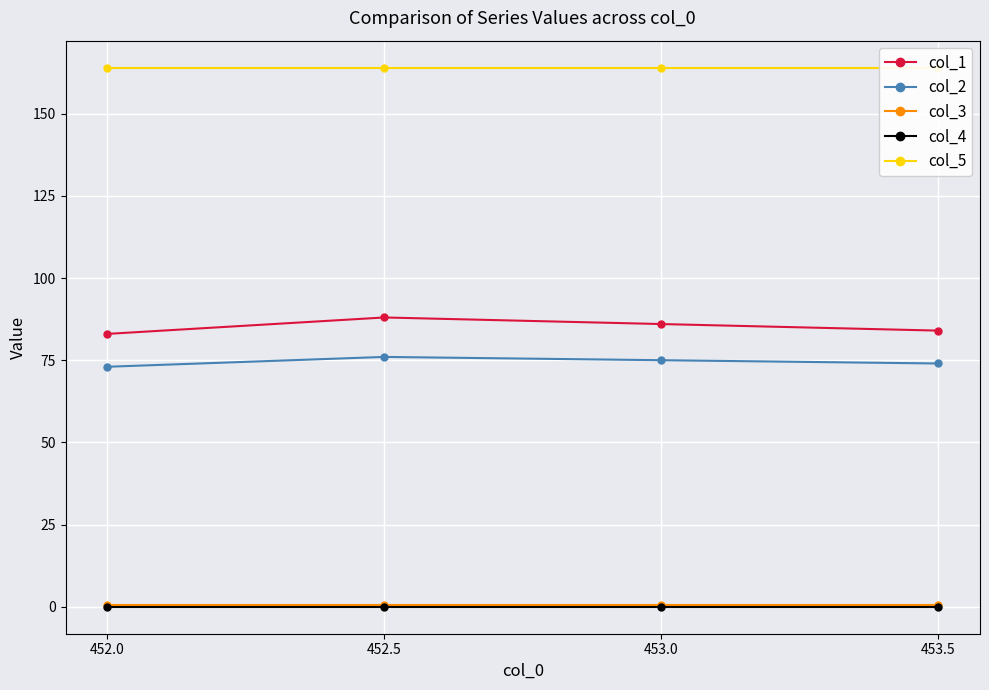

What is the difference between the col_2 values at 453.5 and 452.0?

1.0